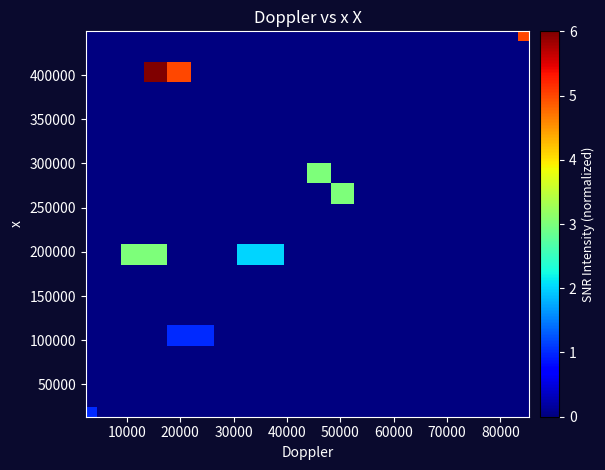

At how many categories does at least one series exceed 5?

1